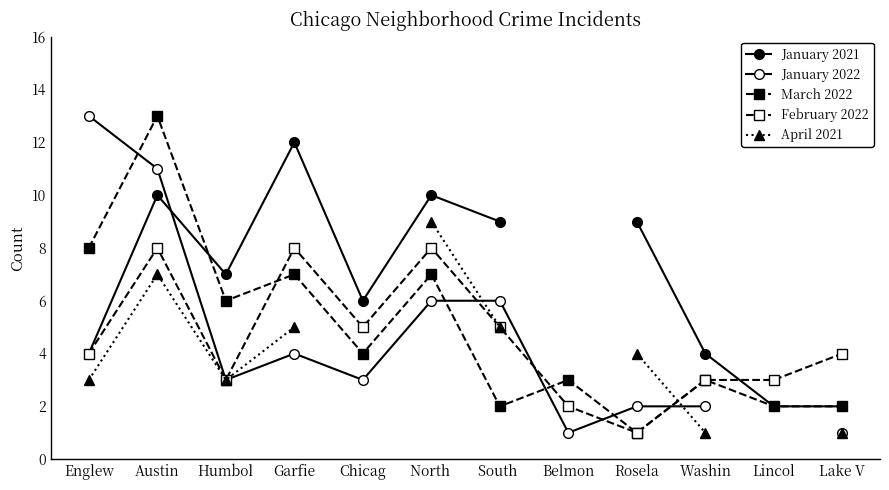

Between Belmon and Rosela, which is larger?

Rosela